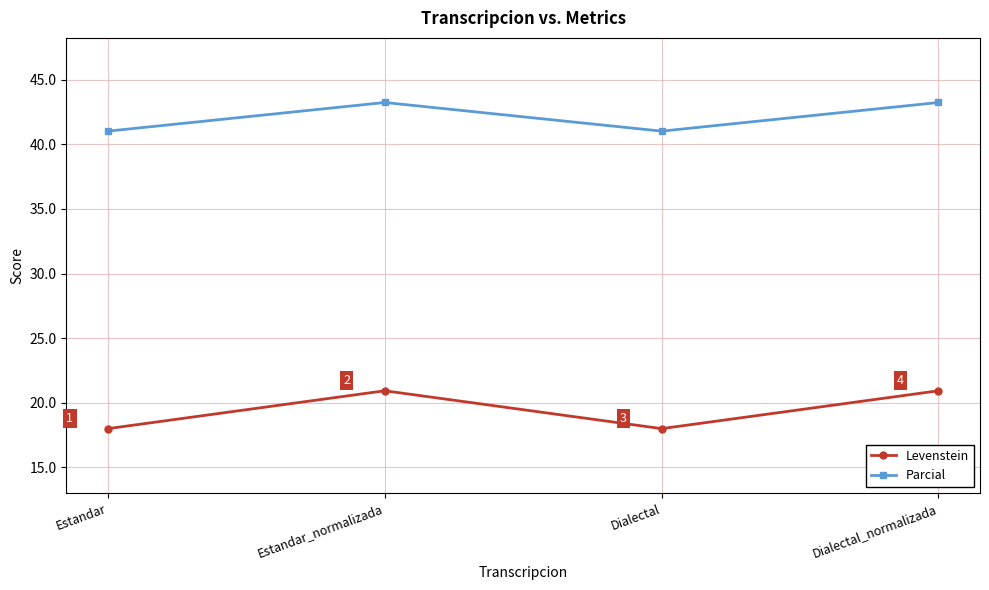

True or false: Parcial and Levenstein intersect in this chart.

False